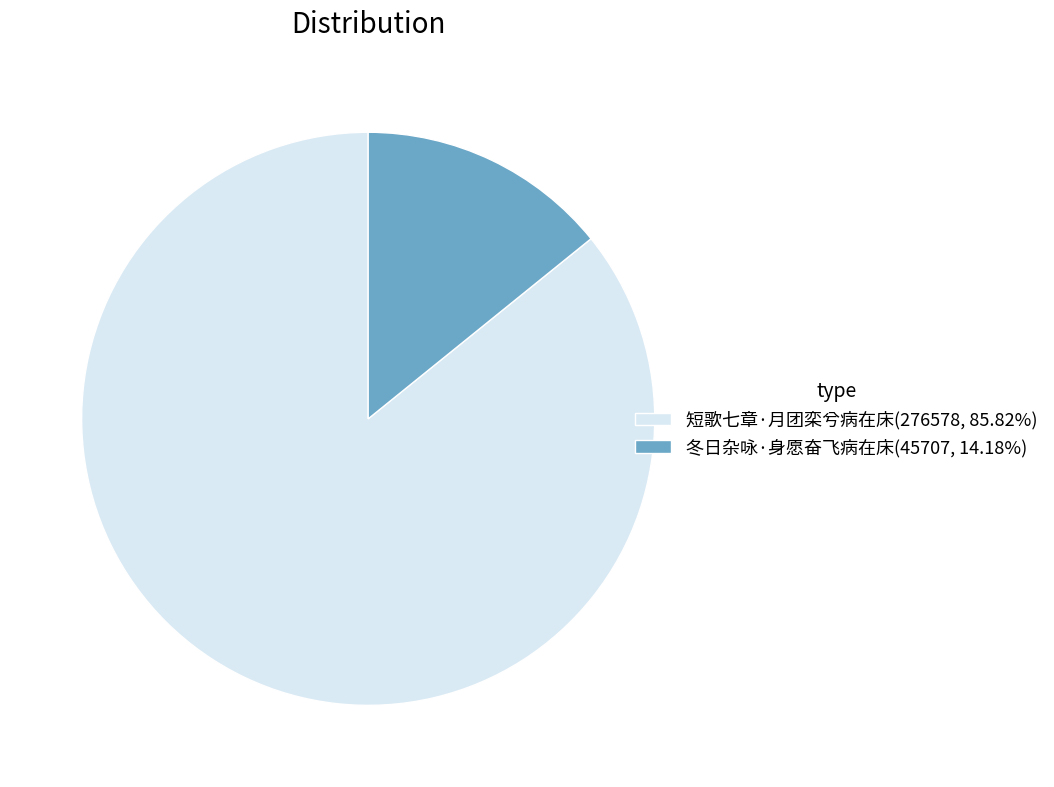

Is the sum of 冬日杂咏·身愿奋飞病在床 and 短歌七章·月团栾兮病在床 greater than half?

Yes